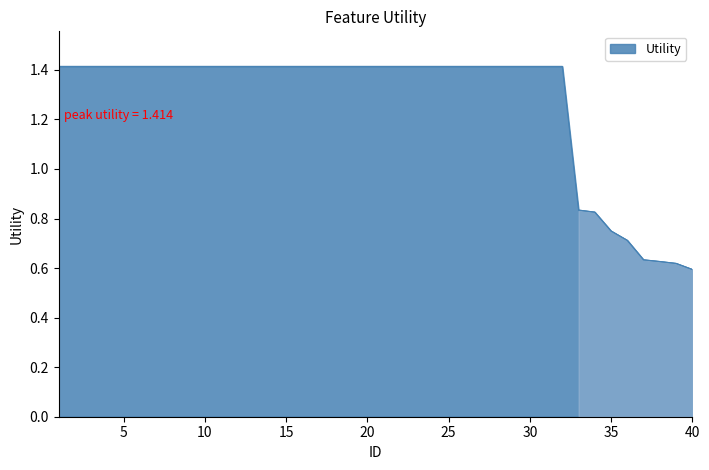

How many lines are shown in the chart?

1